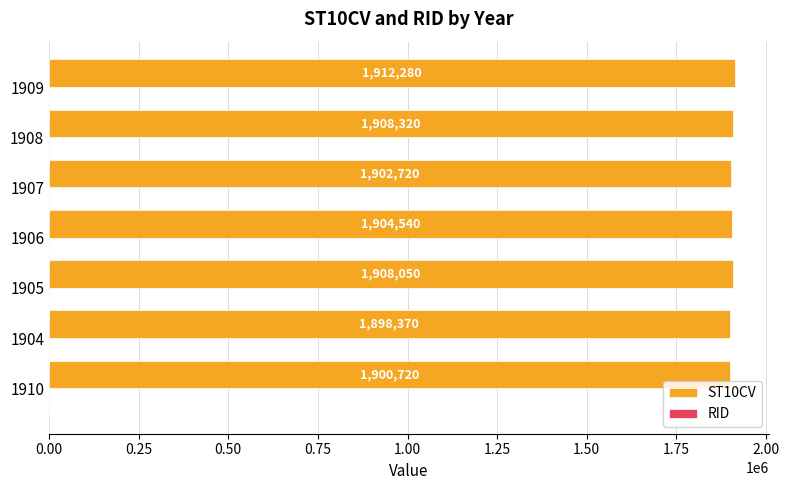

Between 1910 and 1908, which series saw the biggest shift?

ST10CV